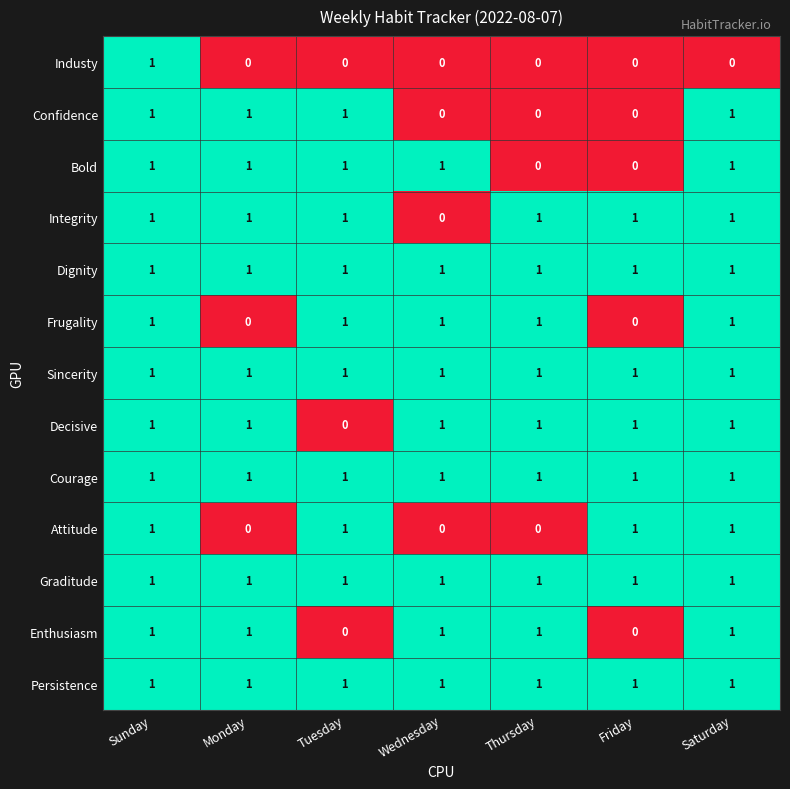

The Attitude series shows 1 at Saturday. True or false?

True